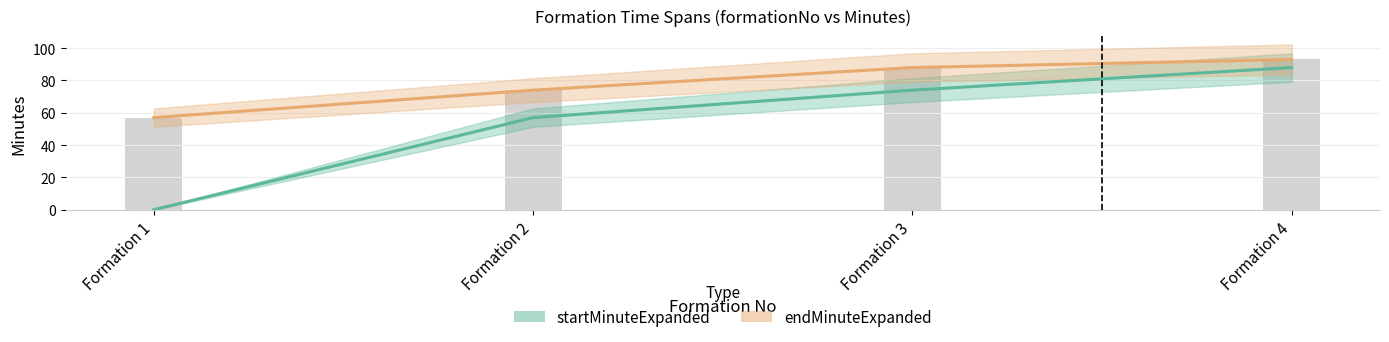

What is the difference between the startMinuteExpanded values at 2 and 1?

57